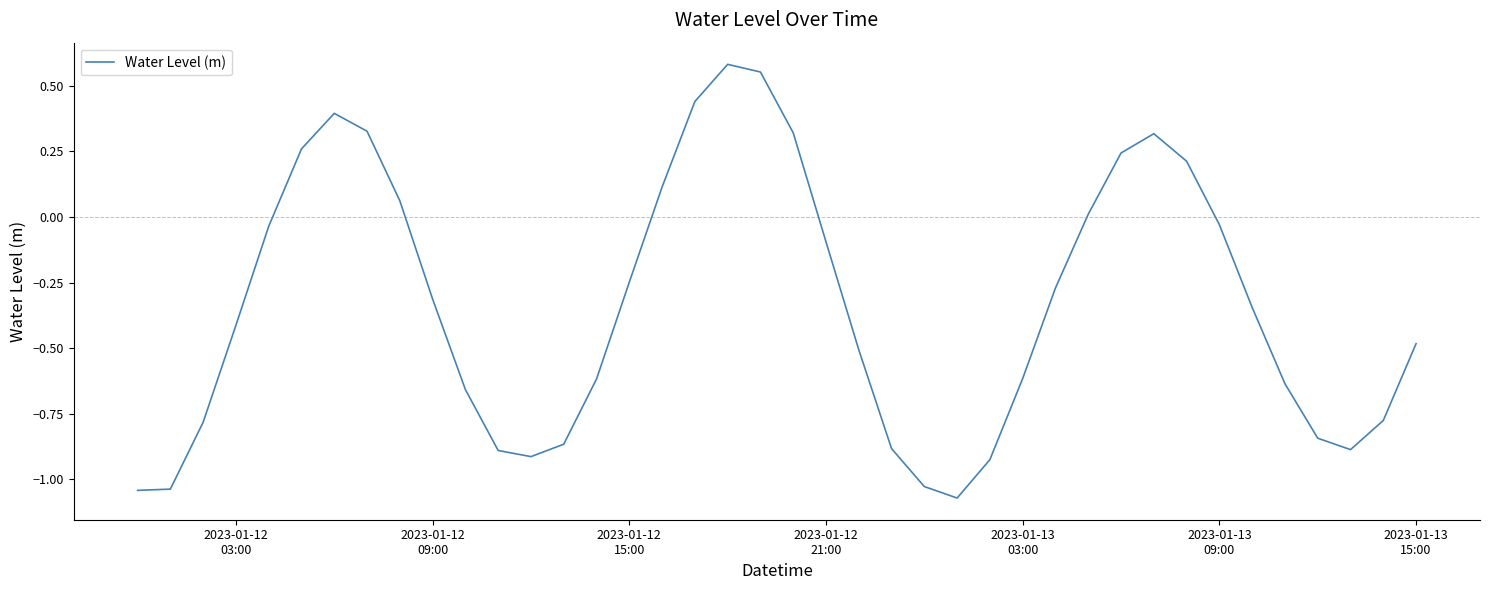

What is the difference between the maximum and minimum values?

1.7